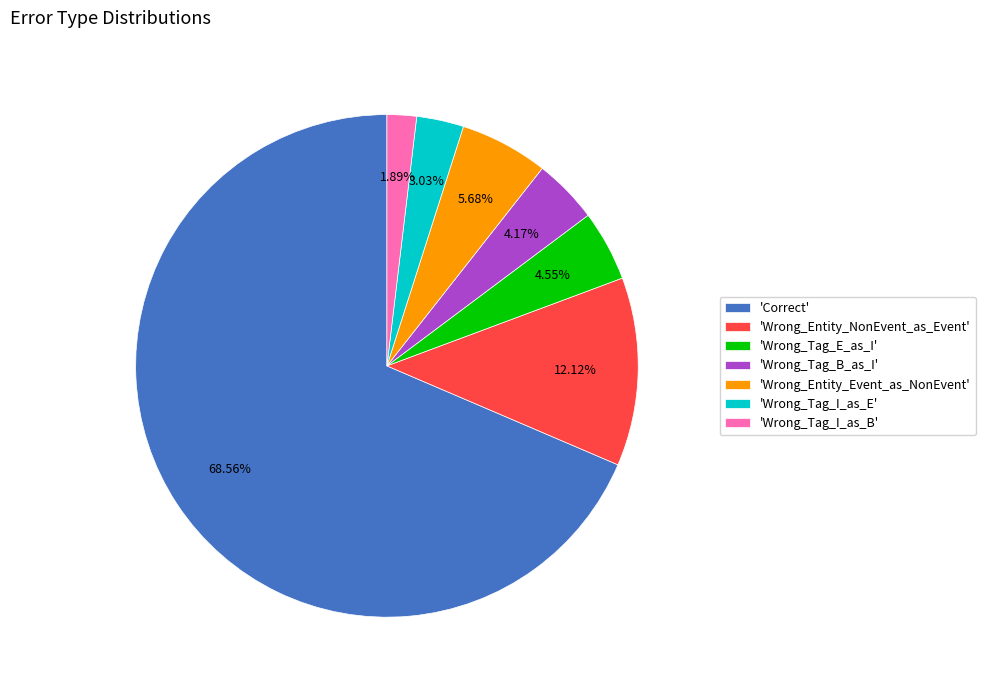

Which category accounts for the majority?

'Correct'